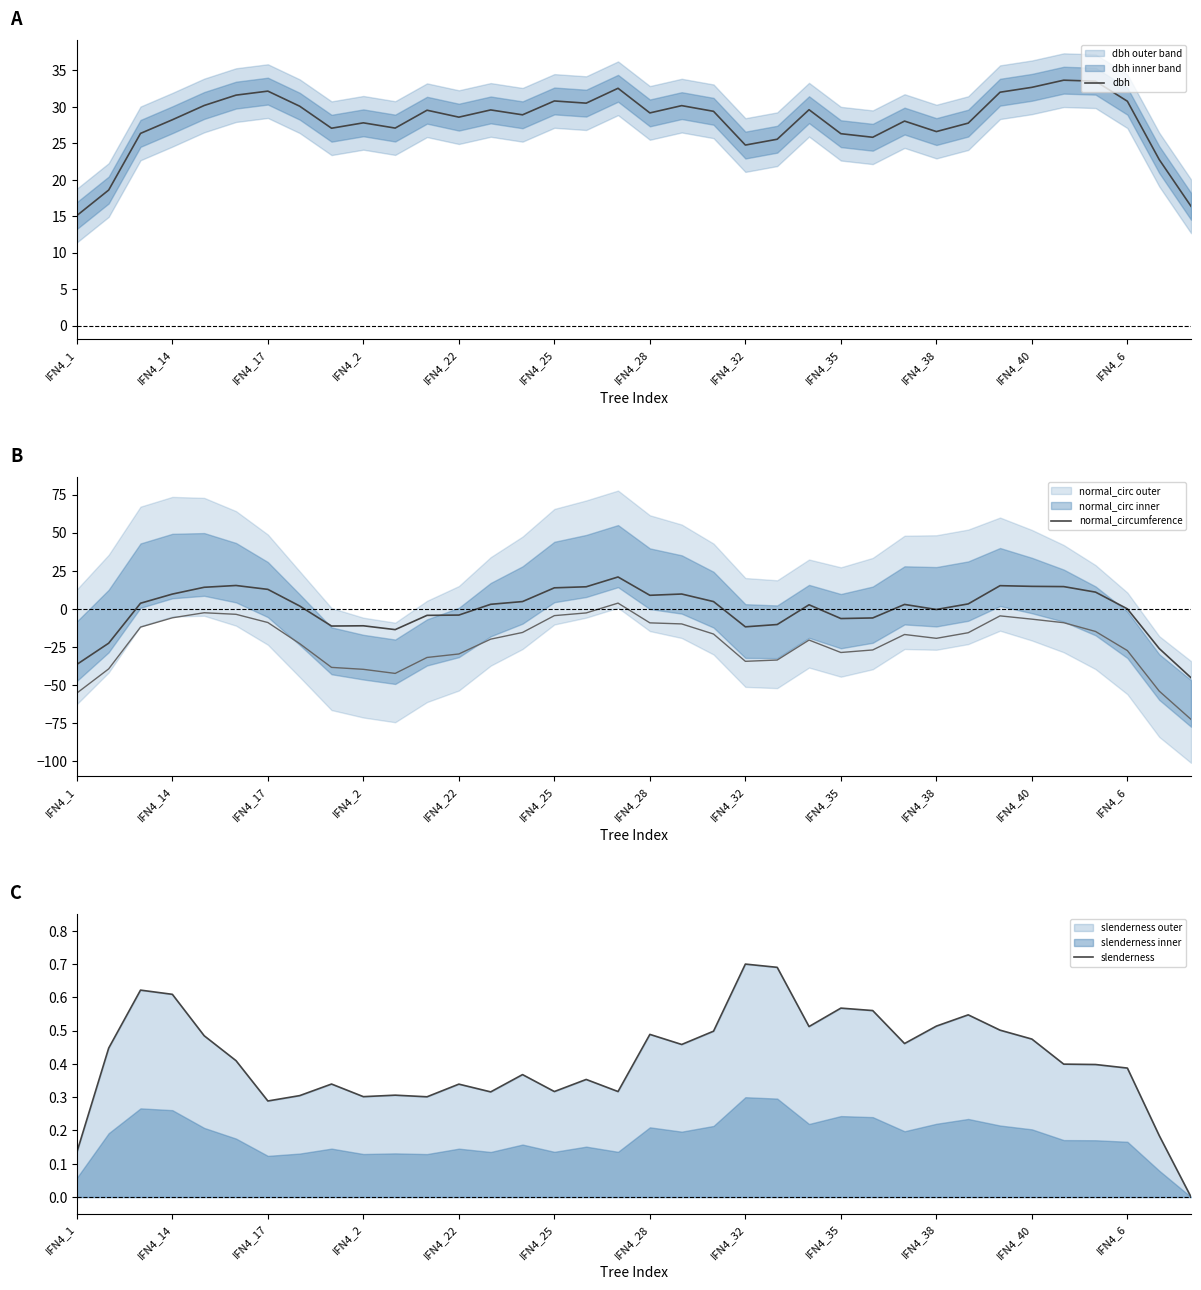

The slenderness series shows 0.1 at IFN4_35. True or false?

False